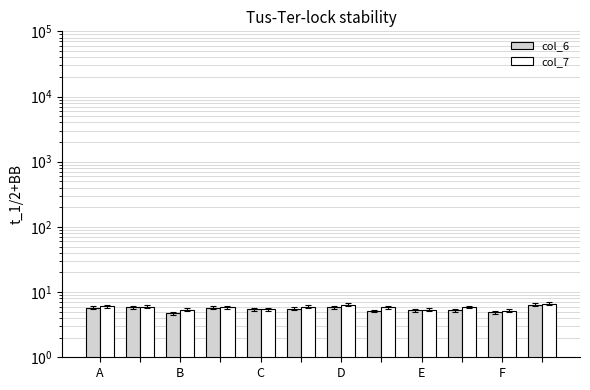

What is the lowest value of the col_7 series?

5.2